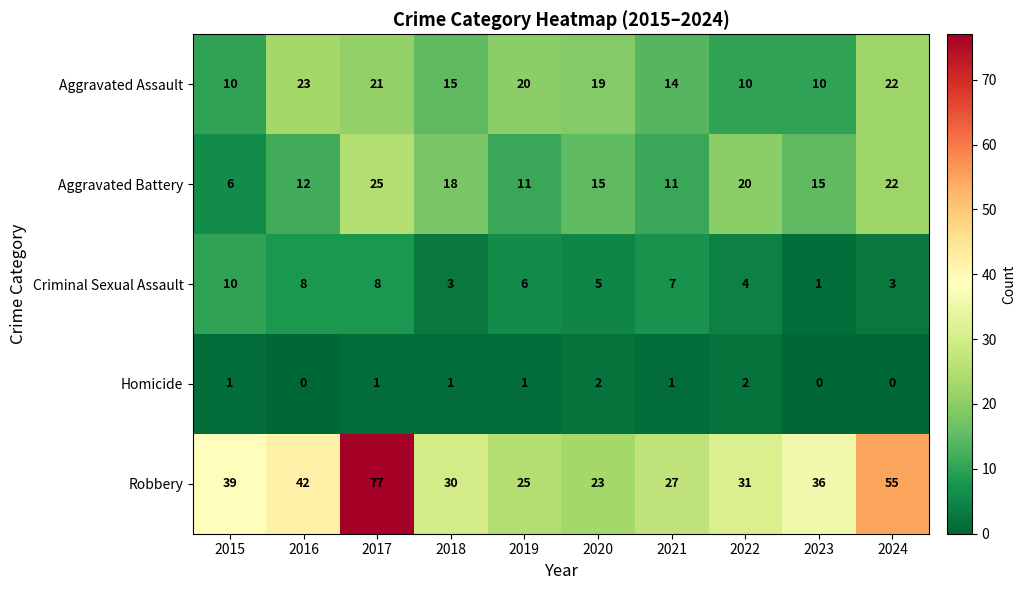

The value of Robbery at 2017 is 77. True or false?

True